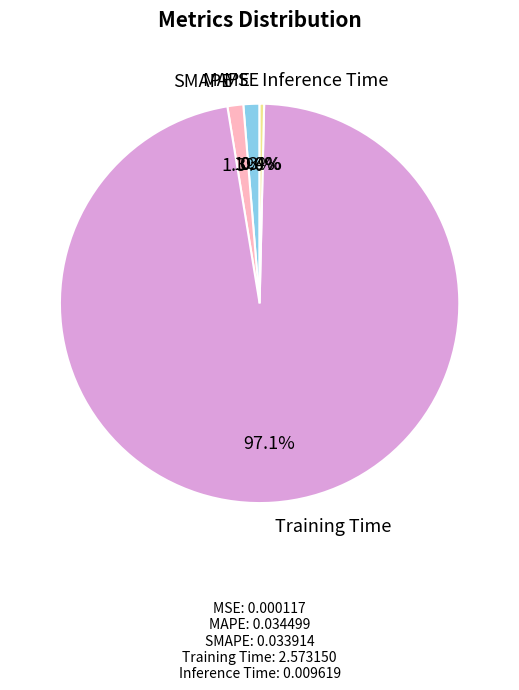

Which category has the biggest portion of the pie?

Training Time